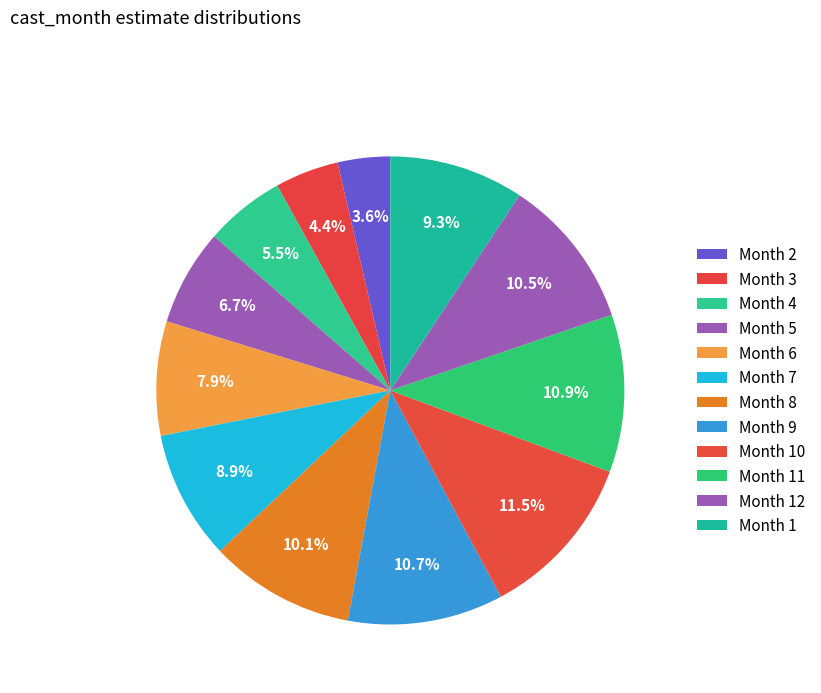

Which slice is the smallest?

2